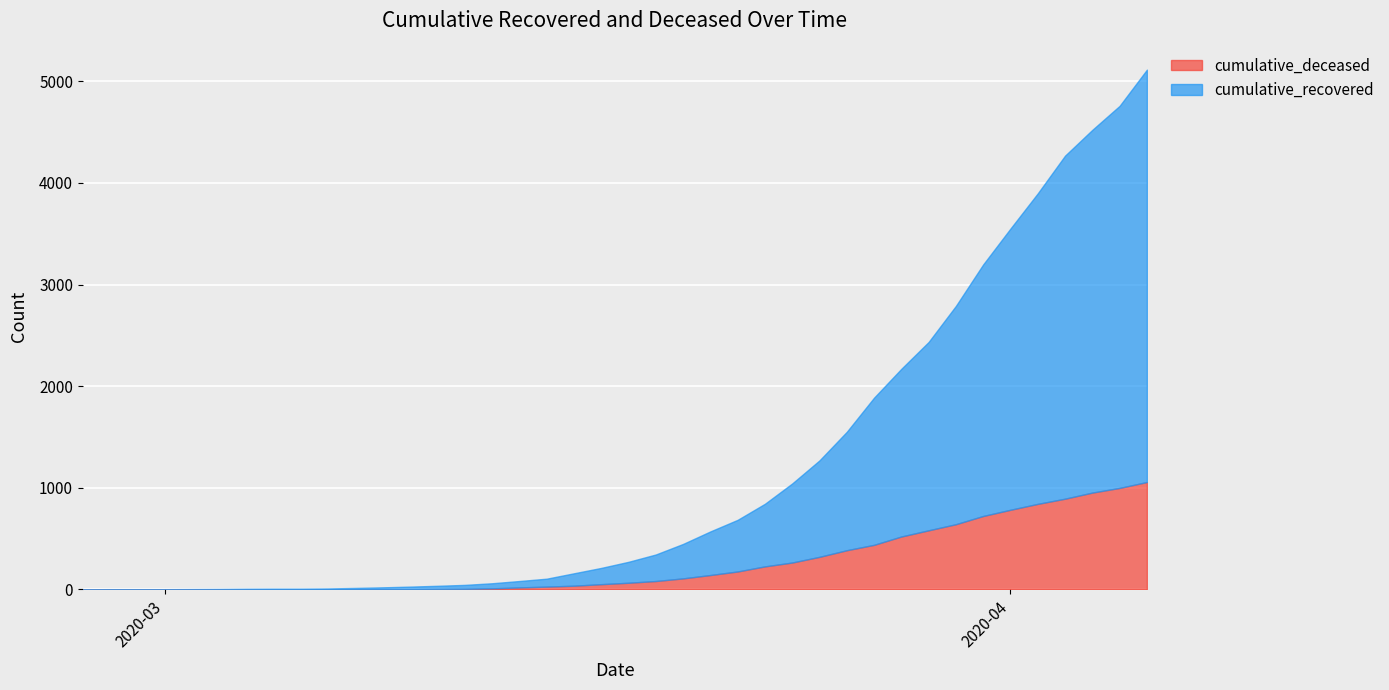

Rank the series by their maximum value, from lowest to highest.

cumulative_deceased, cumulative_recovered